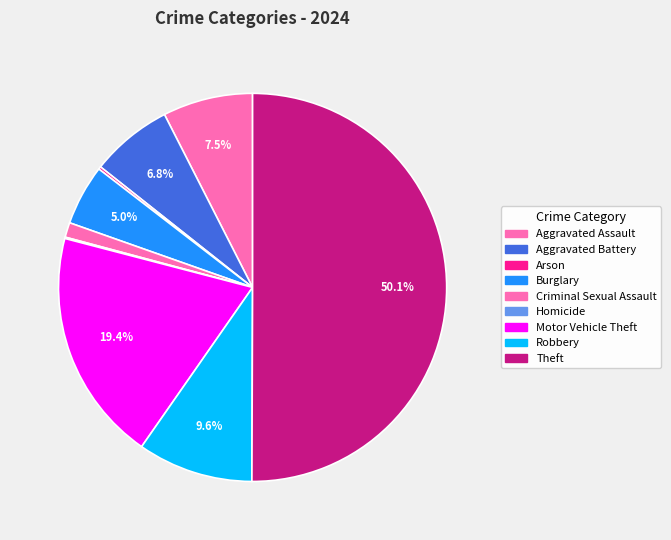

Count the number of slices in the pie.

9